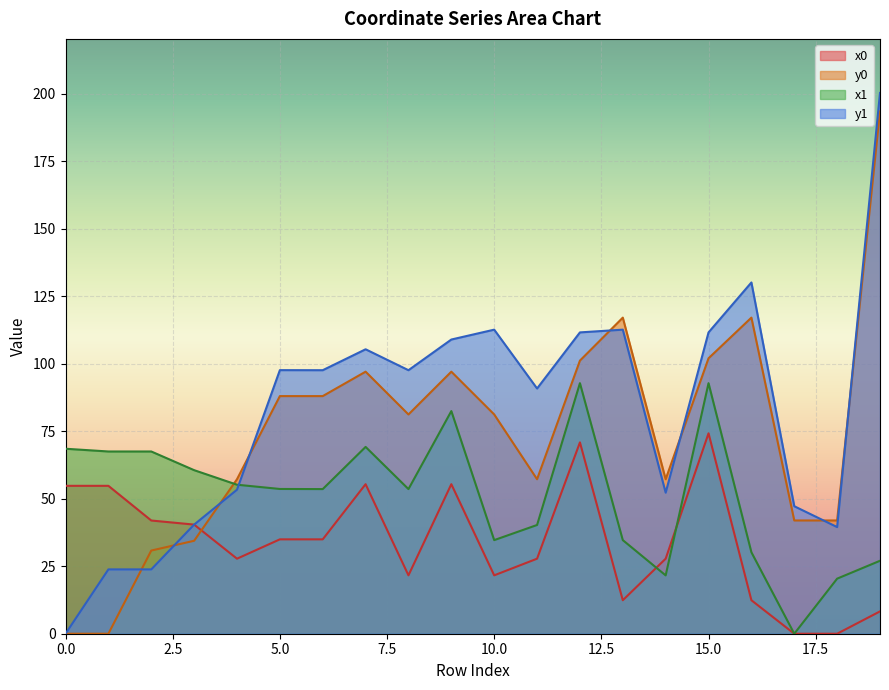

Between 6 and 3, which is larger?

3